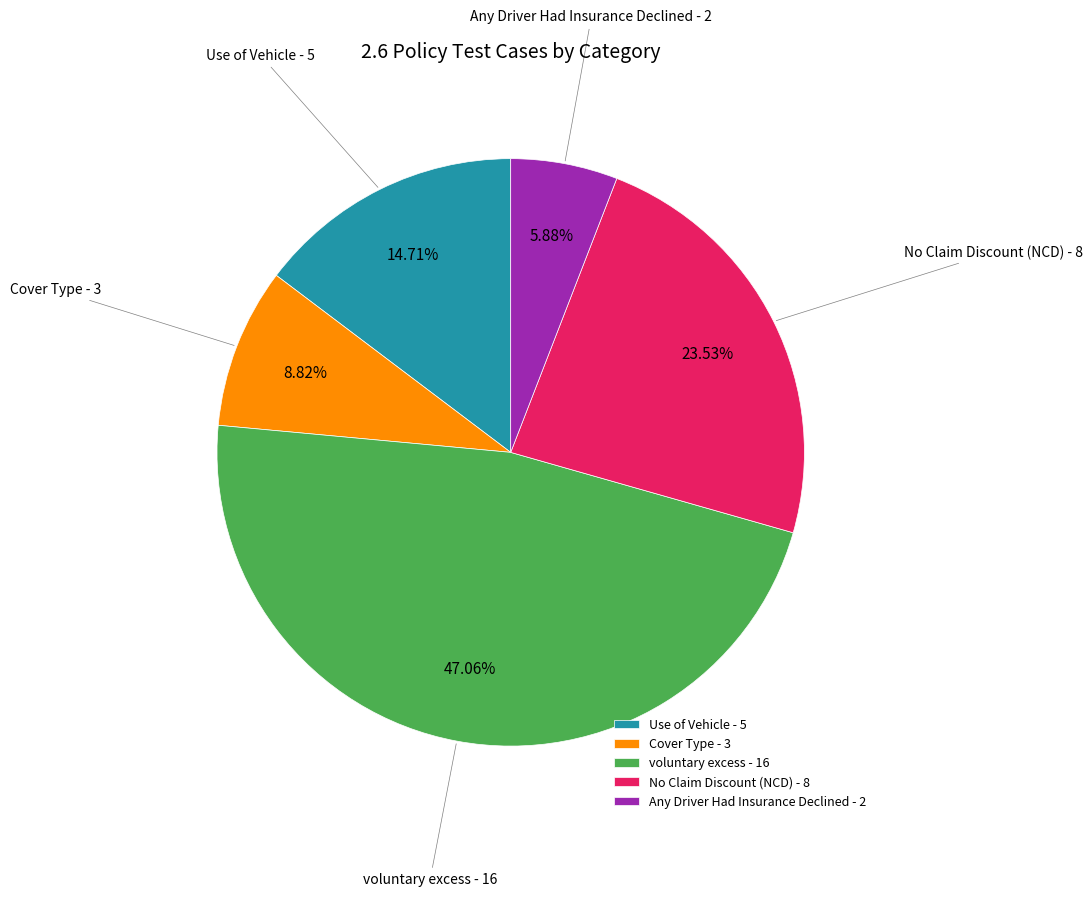

Is there a majority slice in this chart?

No